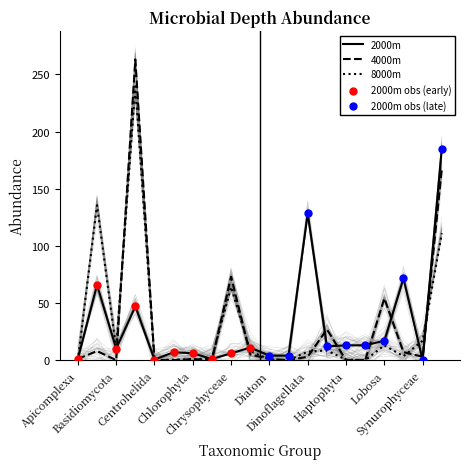

What are all the series names shown in the legend?

2000m, 4000m, 8000m